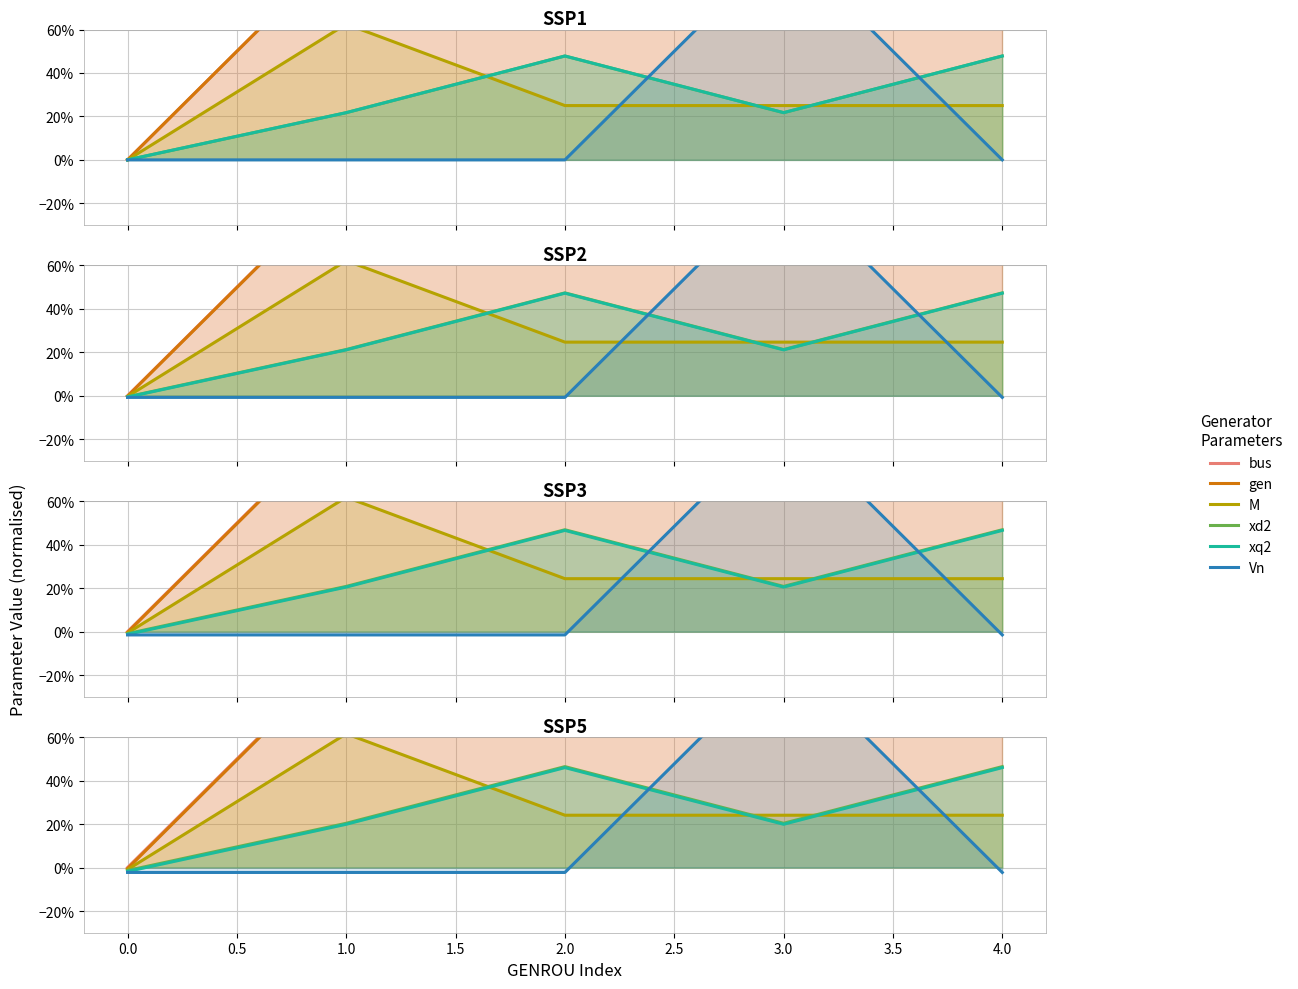

What value does the bus series have at 2.0?

200.0